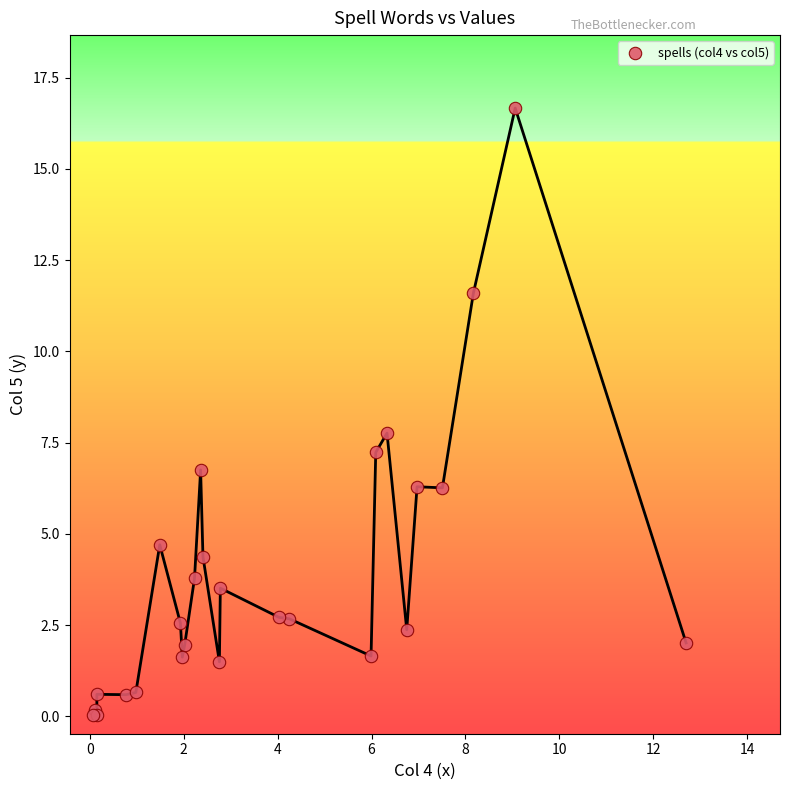

What Y value in the scatter plot is closest to 8?

7.8